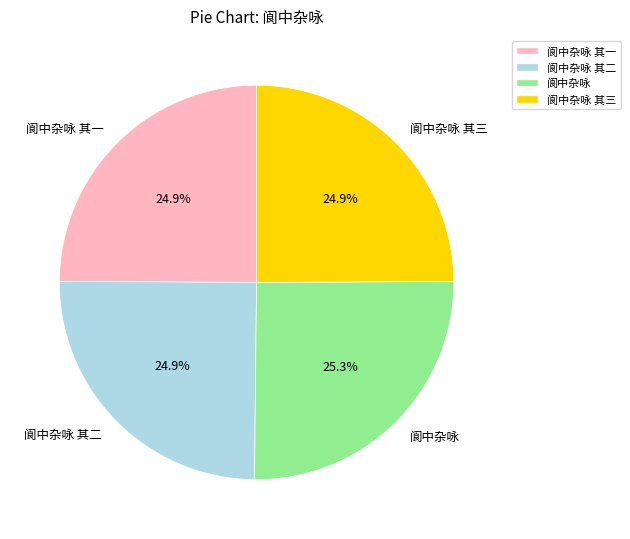

Is there any slice that represents more than half of the pie?

No